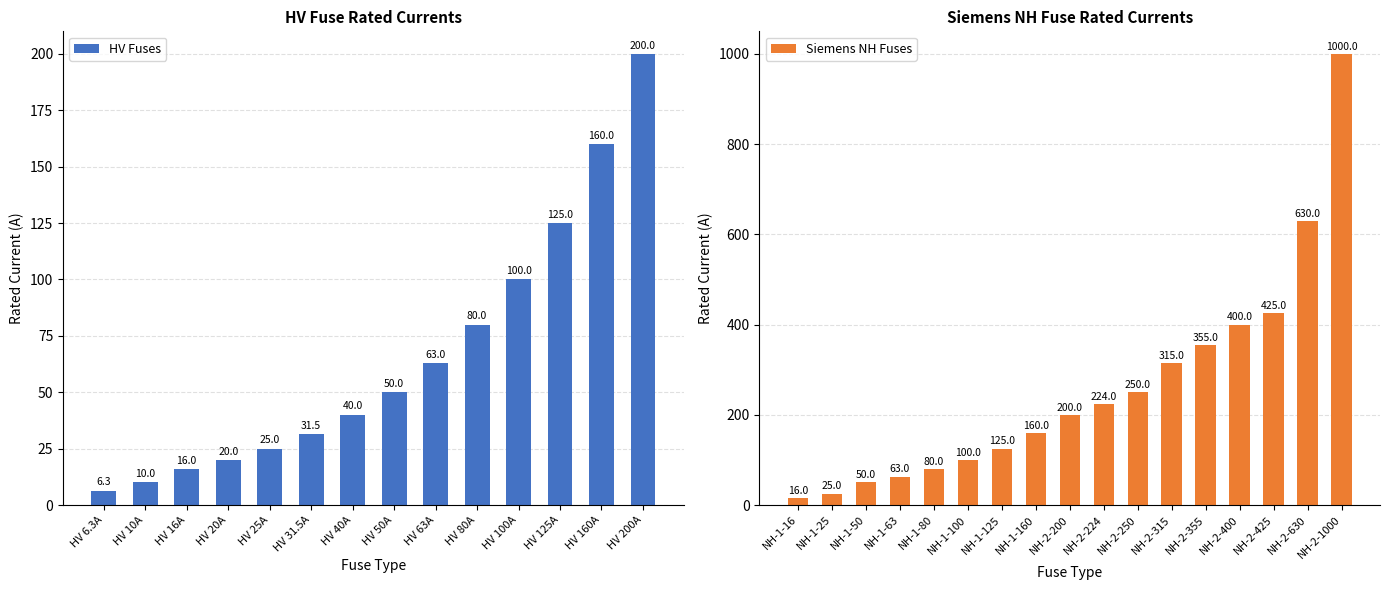

What is the change in value from HV 50A to HV 200A?

+150.0